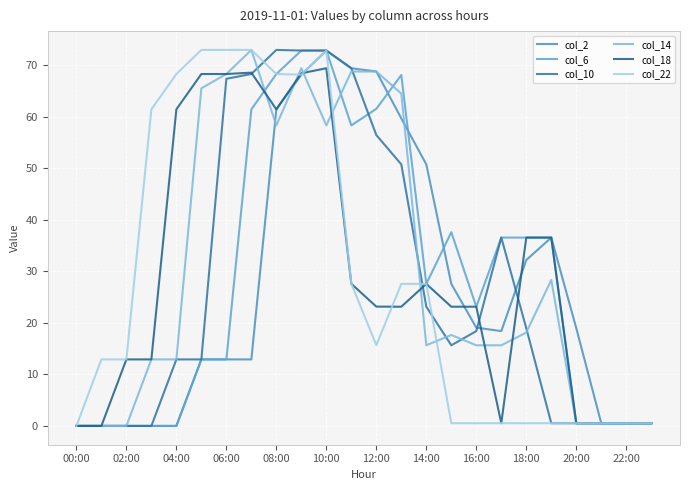

Where does the col_10 series first go above 18?

06:00